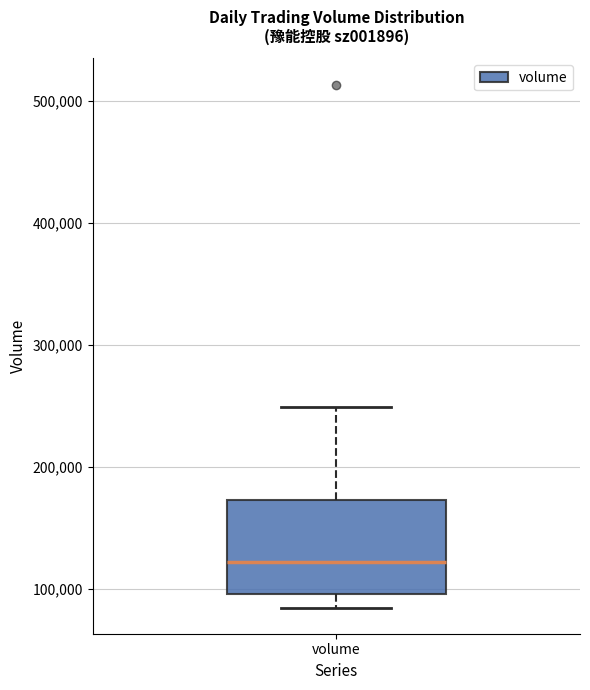

Transcribe this box plot: give where the median line is, the range the box spans, and where the two whiskers end, as read against the y-axis. The values are not printed on the chart, so give them approximately, as read against the axis.

median 120000, box 100000 to 170000, whiskers 80000 to 250000